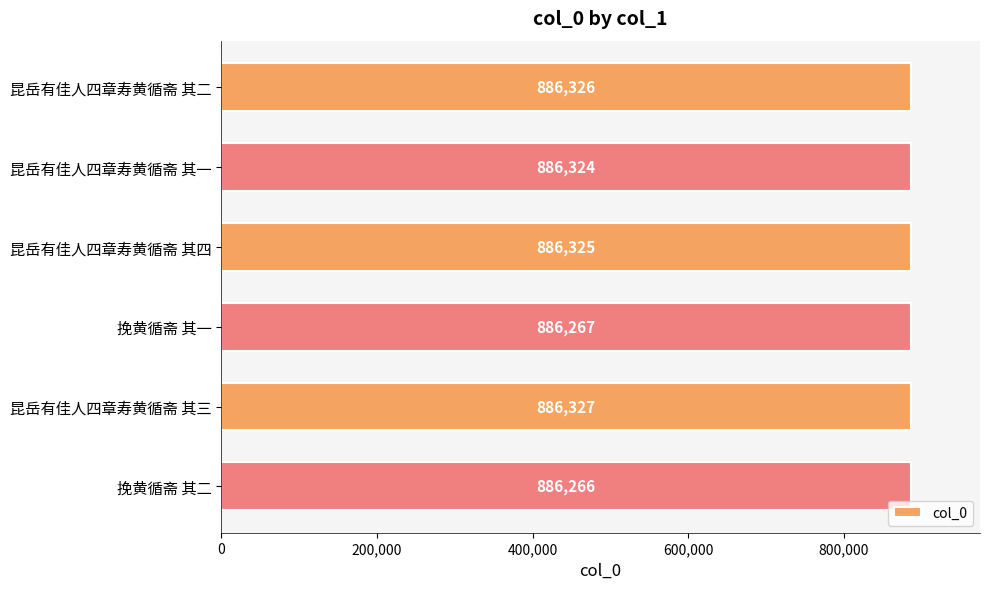

What is the difference between the values at 昆岳有佳人四章寿黄循斋 其一 and 挽黄循斋 其一?

57